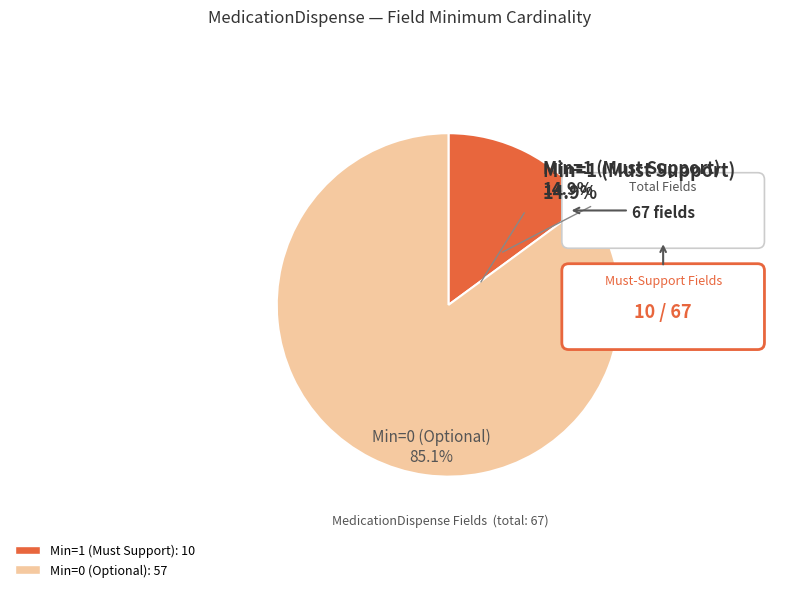

To the nearest percent, what is the combined percentage of Not Must Support (Min=0) and Must Support (Min=1)?

100%